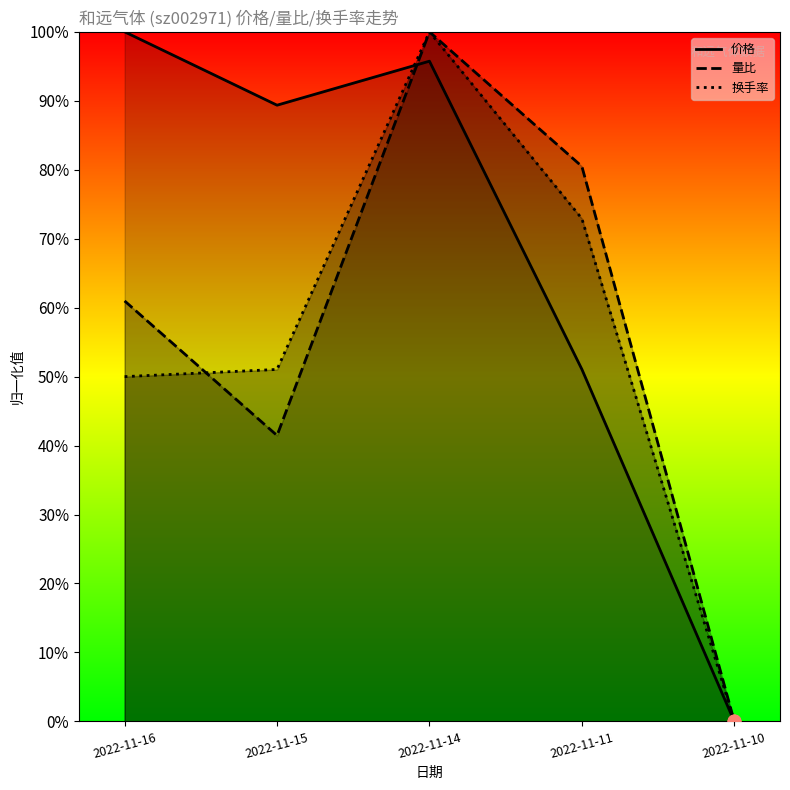

What are all the series names shown in the legend?

价格, 量比, 换手率